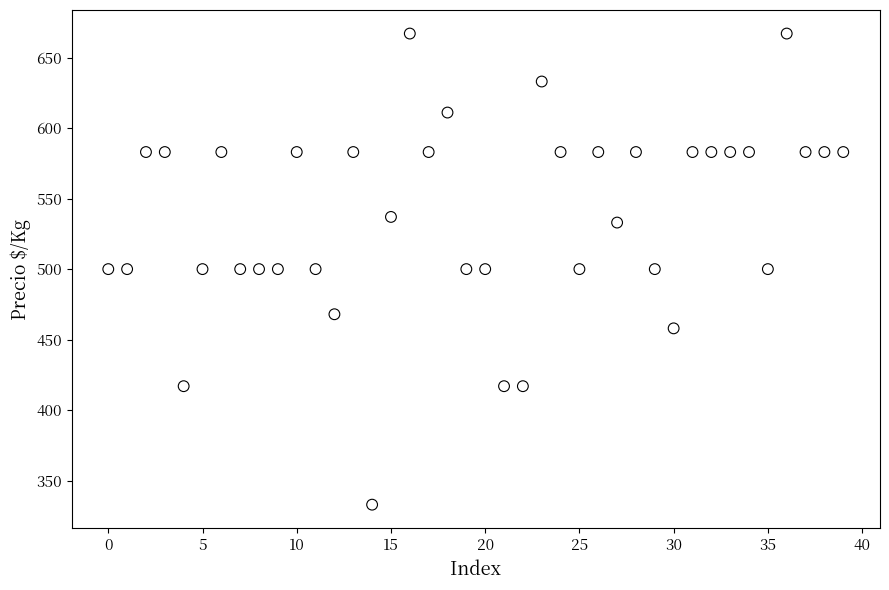

How many points are shown in the scatter plot?

40